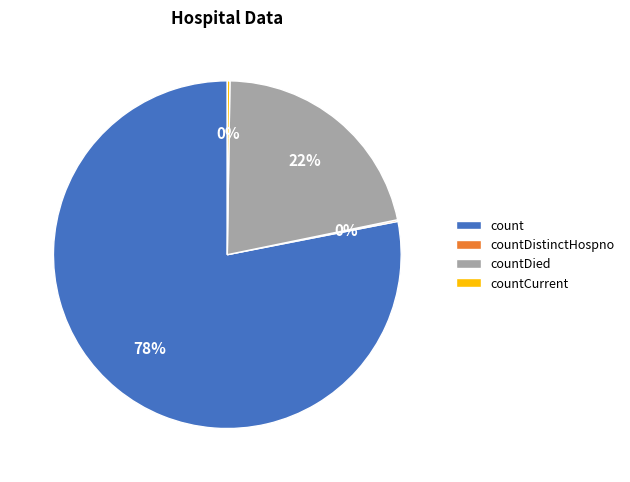

To the nearest percent, what is the difference between the largest and smallest slice percentages?

78%